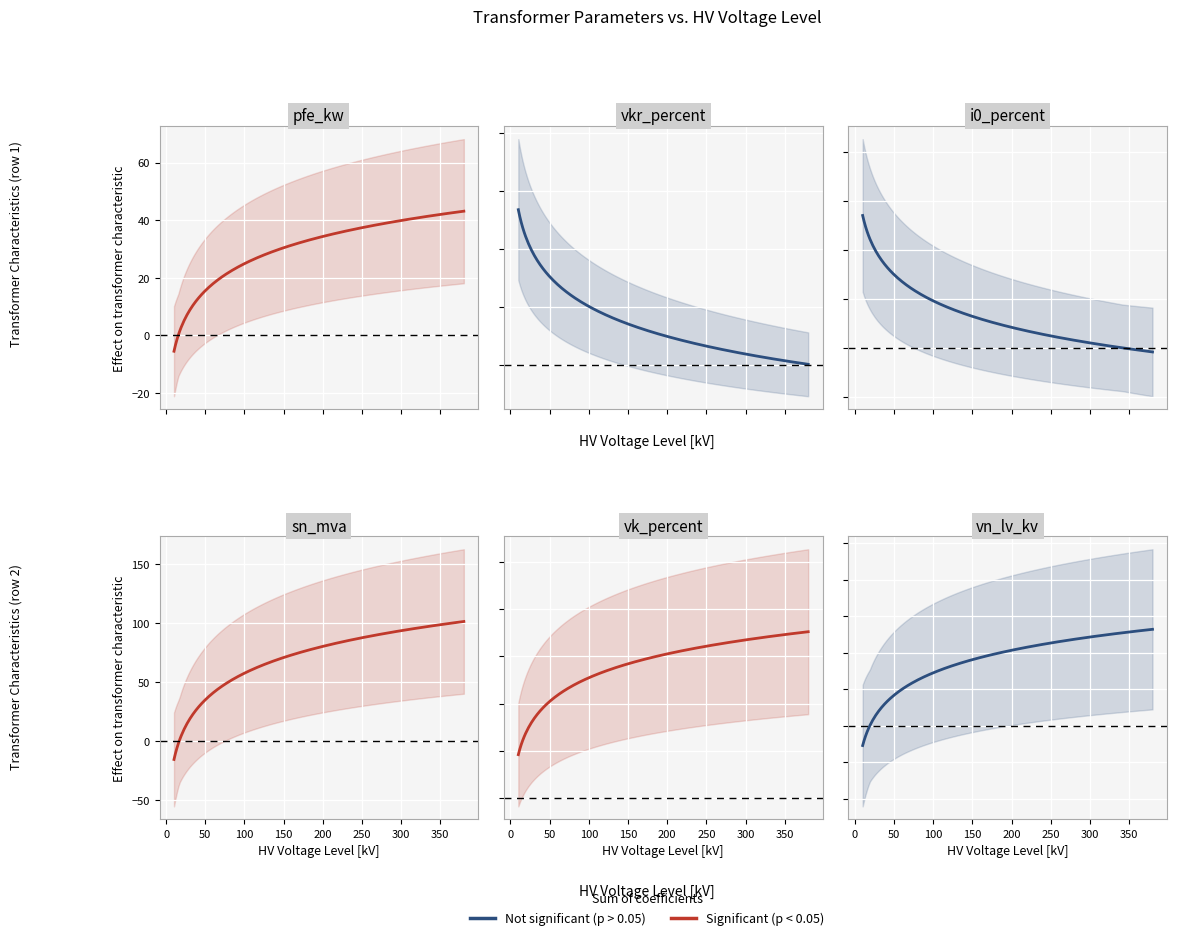

Is the value of vk_percent at 160 MVA 380/110 kV greater than the value of vn_lv_kv at 40 MVA 110/10 kV?

Yes